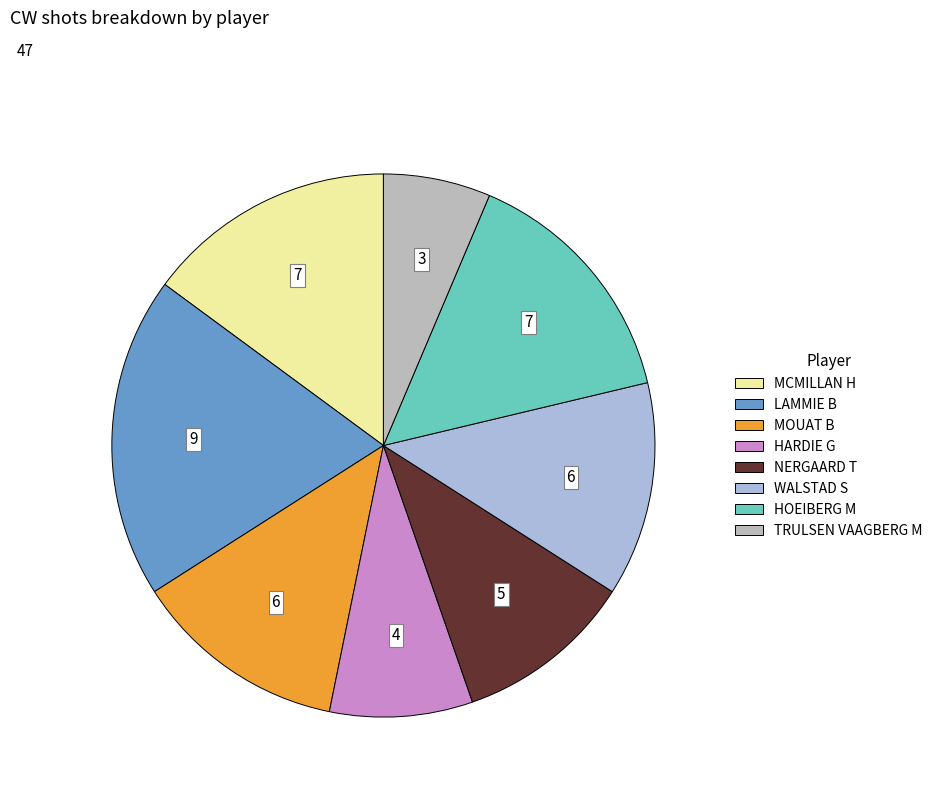

How many slices are in this pie chart?

8